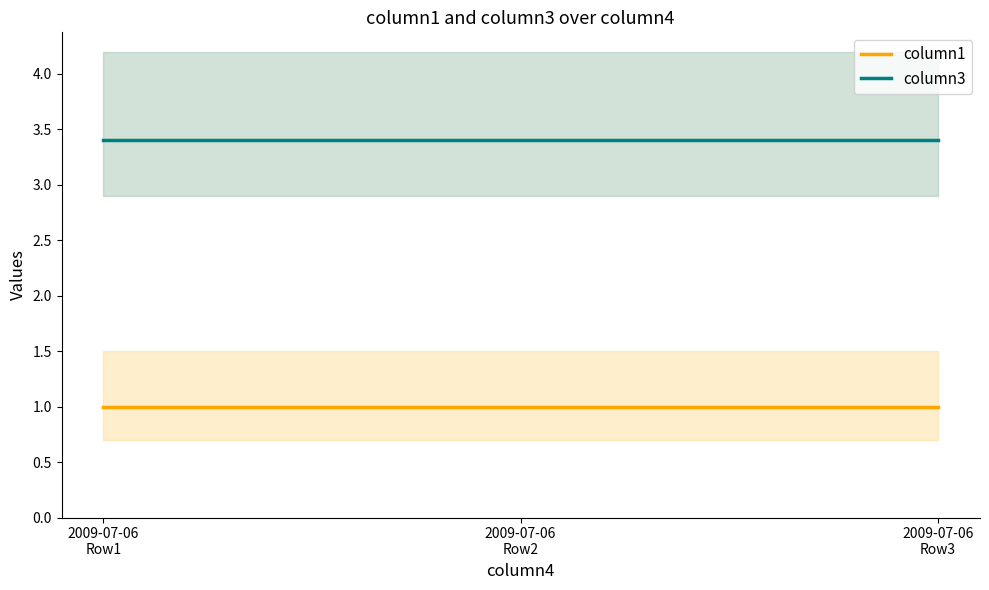

Reading left to right, list all the values displayed in this chart.

column1: 2009-07-06
Row1=1.0	2009-07-06
Row2=1.0	2009-07-06
Row3=1.0
column3: 2009-07-06
Row1=3.4	2009-07-06
Row2=3.4	2009-07-06
Row3=3.4